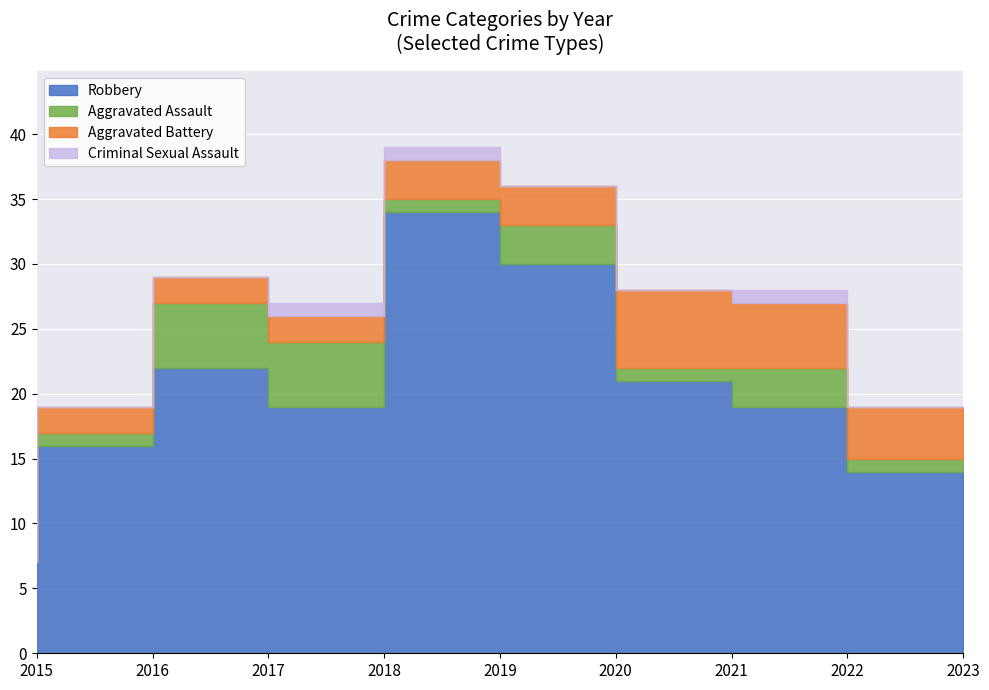

Reading right to left, what are all the values shown in this chart?

Robbery: 2023=14	2022=19	2021=21	2020=30	2019=34	2018=19	2017=22	2016=16	2015=7
Aggravated Assault: 2023=1	2022=3	2021=1	2020=3	2019=1	2018=5	2017=5	2016=1	2015=0
Aggravated Battery: 2023=4	2022=5	2021=6	2020=3	2019=3	2018=2	2017=2	2016=2	2015=0
Criminal Sexual Assault: 2023=0	2022=1	2021=0	2020=0	2019=1	2018=1	2017=0	2016=0	2015=1